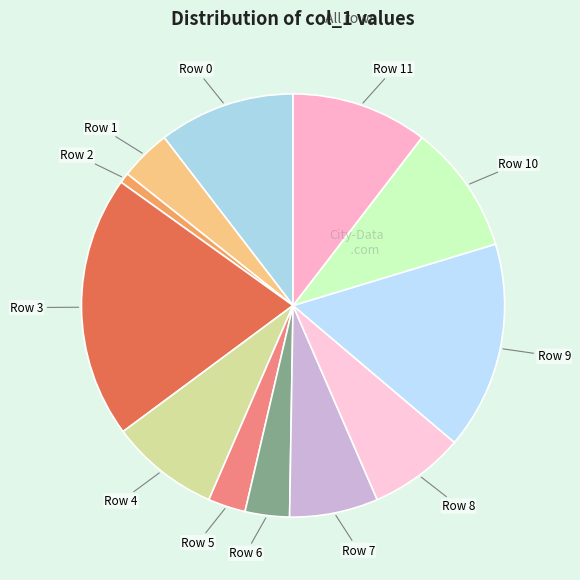

How many slices are in this pie chart?

12